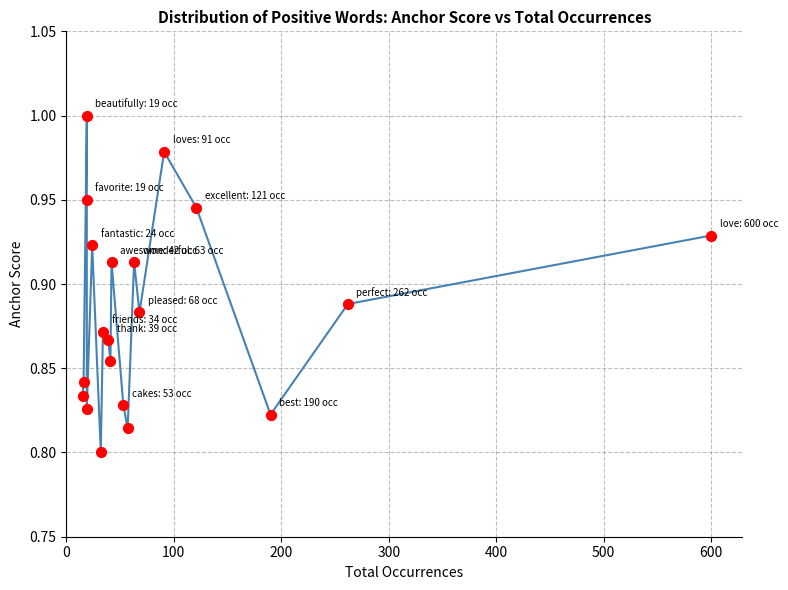

What is the range of X values (max minus min)?

585.0